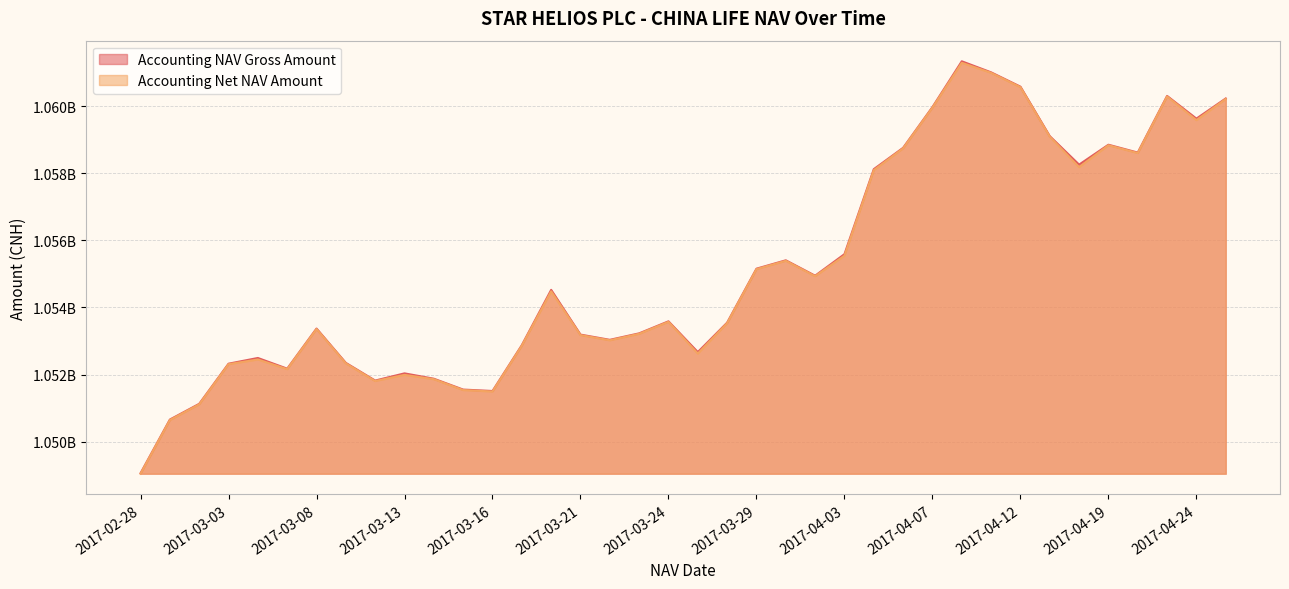

True or false: Accounting NAV Gross Amount and Accounting Net NAV Amount cross at least once.

False